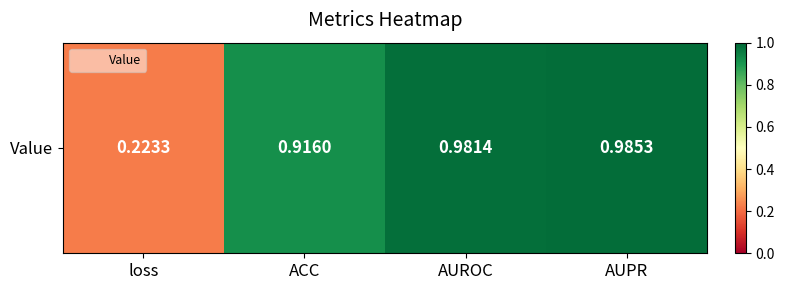

At which label is the value closest to 0?

loss